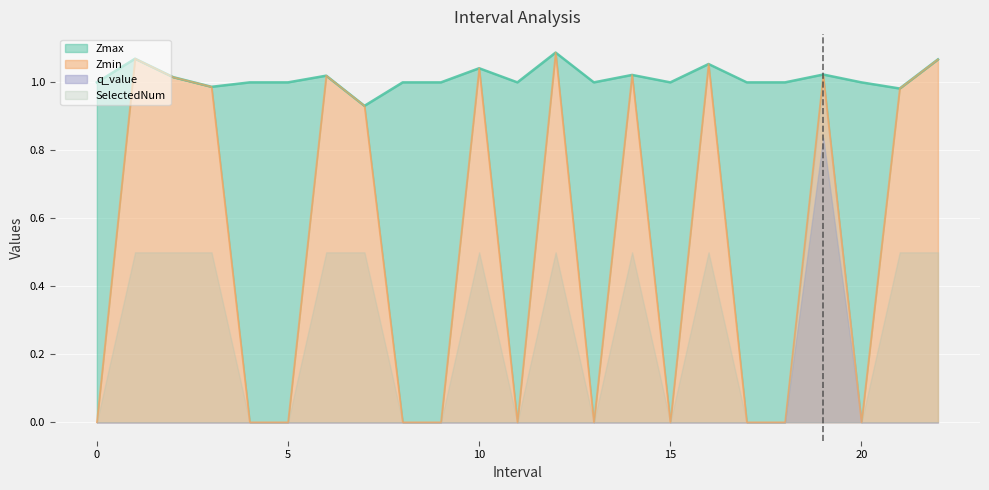

Rank the categories by Zmax value from highest to lowest.

12, 1, 22, 16, 10, 19, 14, 6, 2, 0, 4, 5, 8, 9, 11, 13, 15, 17, 18, 20, 3, 21, 7